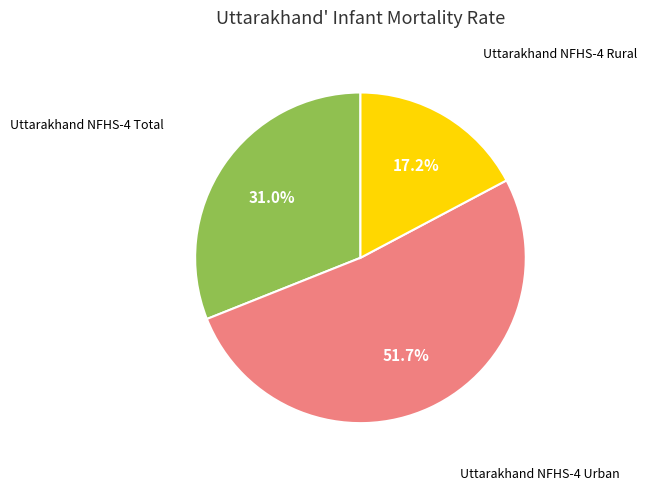

Is there a majority slice in this chart?

Yes